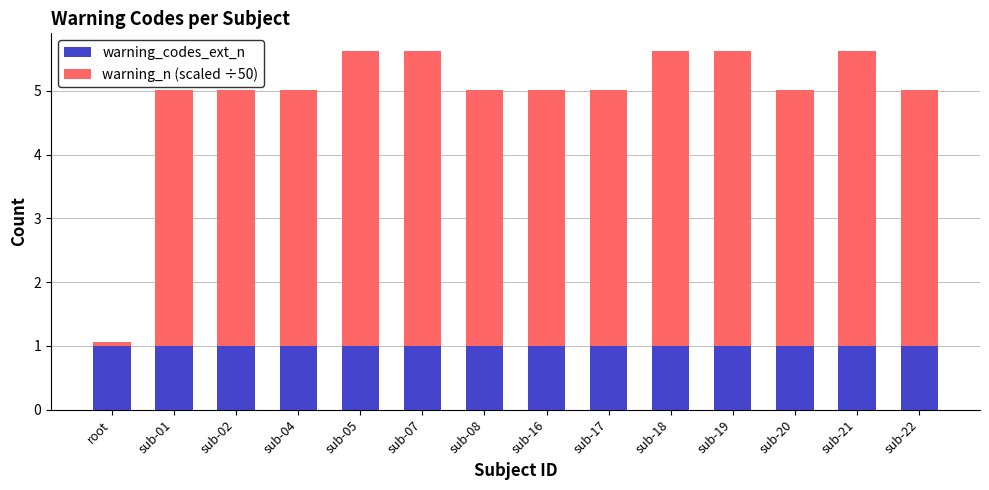

Read the warning_codes_ext_n value at sub-16.

1.0